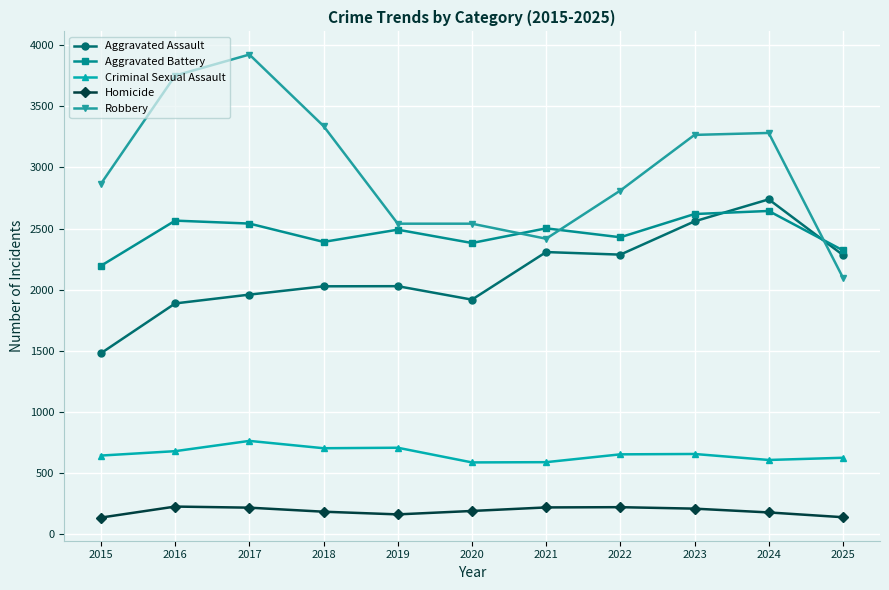

In Aggravated Battery, how many points are lower than both neighbors (excluding endpoints)?

3